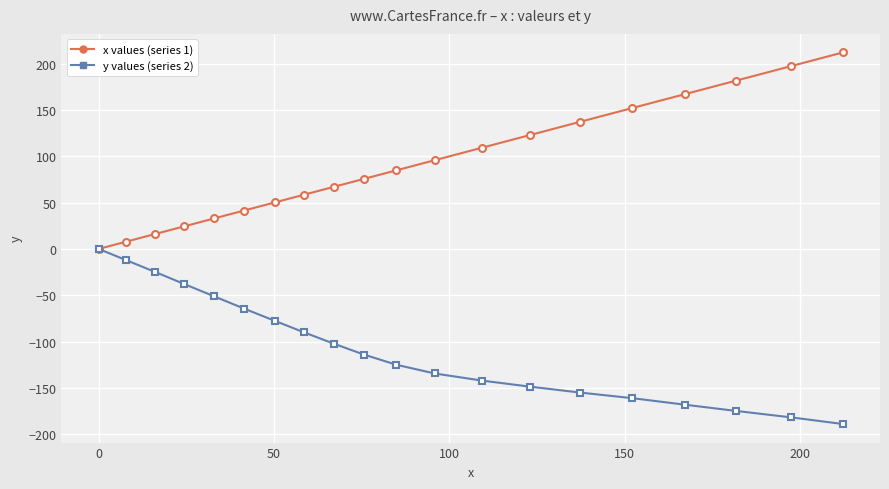

What is the value of the x values (series 1) point at the 13th from the left?

109.3